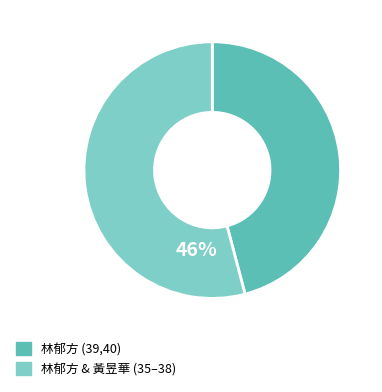

Does any single category account for the majority?

Yes